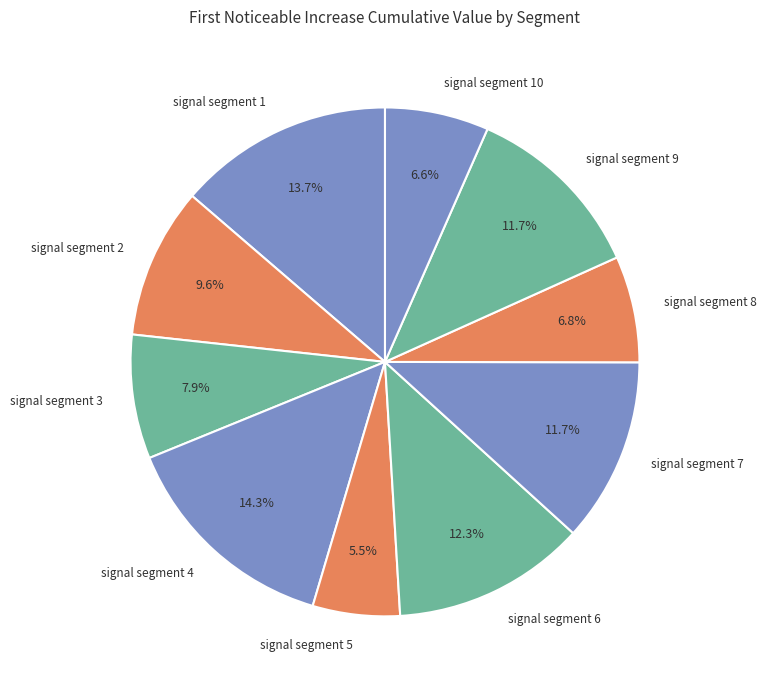

What is the smallest slice in the pie chart?

signal segment 5